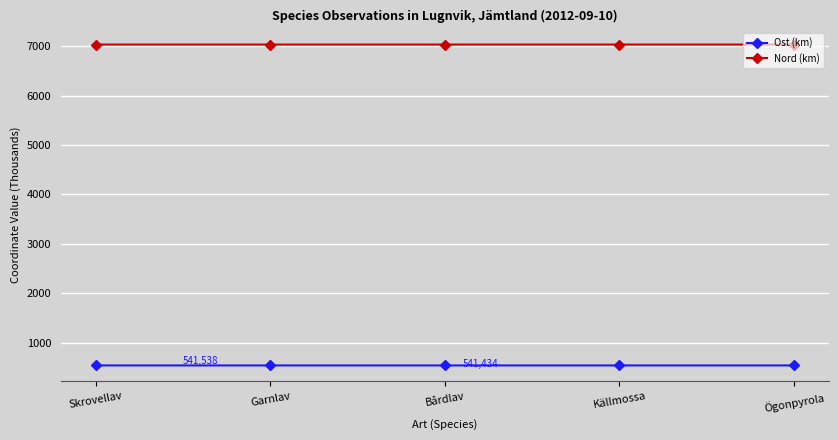

True or false: Nord (km) and Ost (km) intersect in this chart.

False